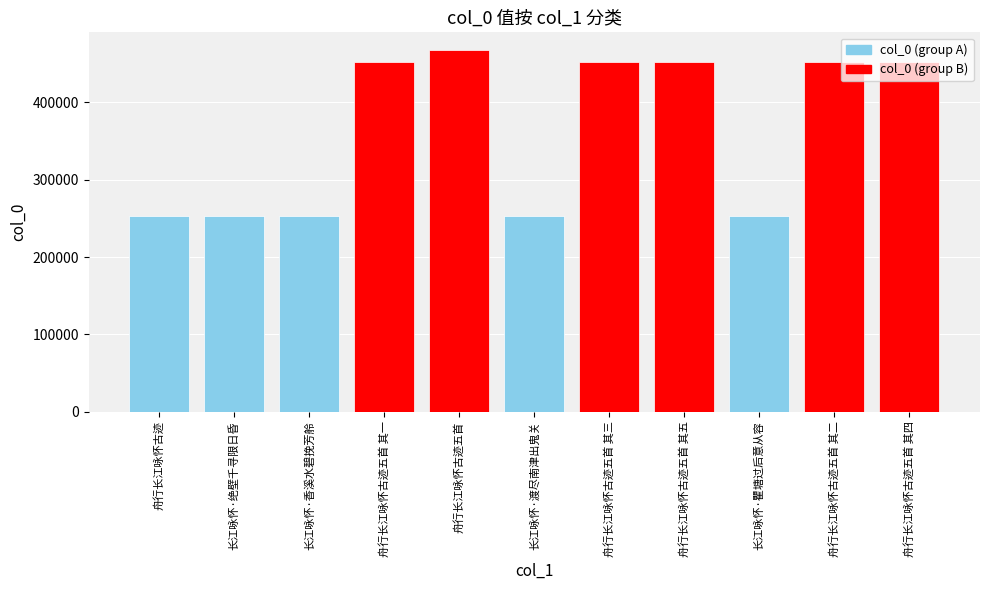

What is the maximum value shown in the chart?

467395